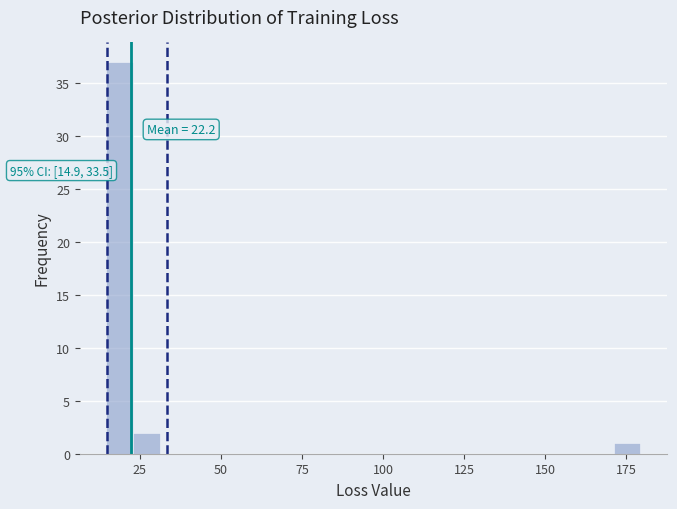

Read against the x-axis, roughly where is the centre of the tallest bar?

20